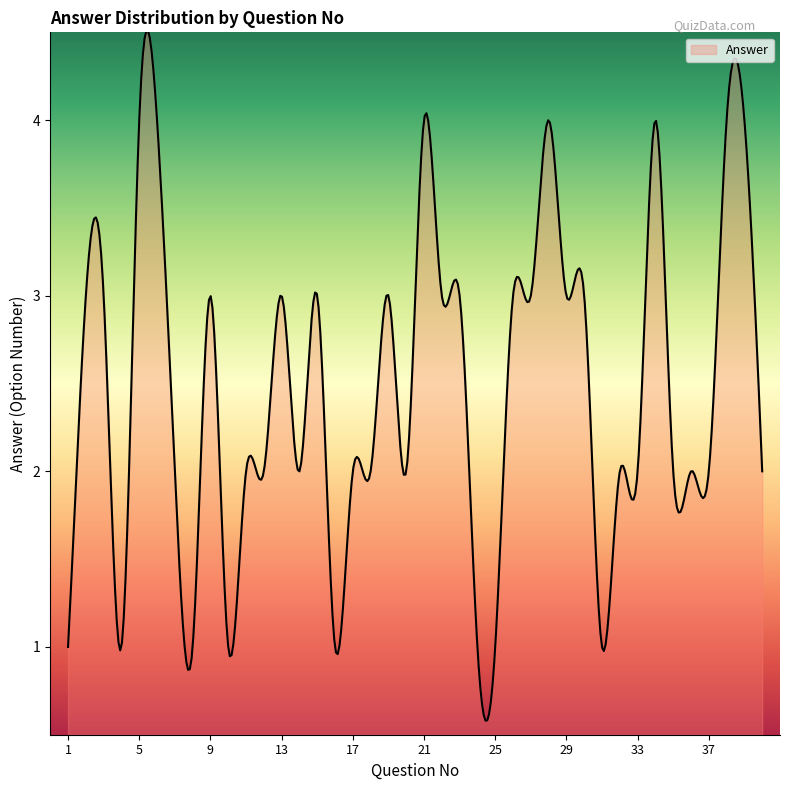

What is the smallest value displayed?

0.6